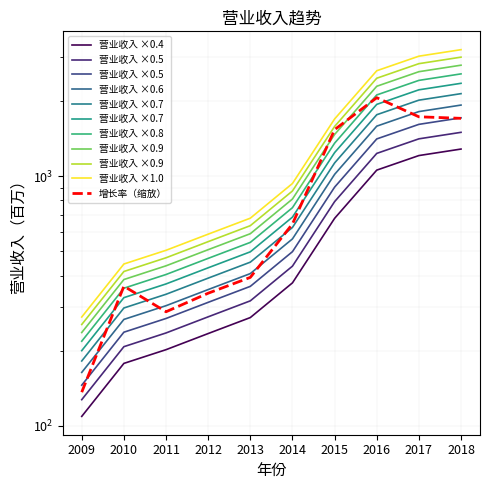

At which label does the data first exceed 623?

2014